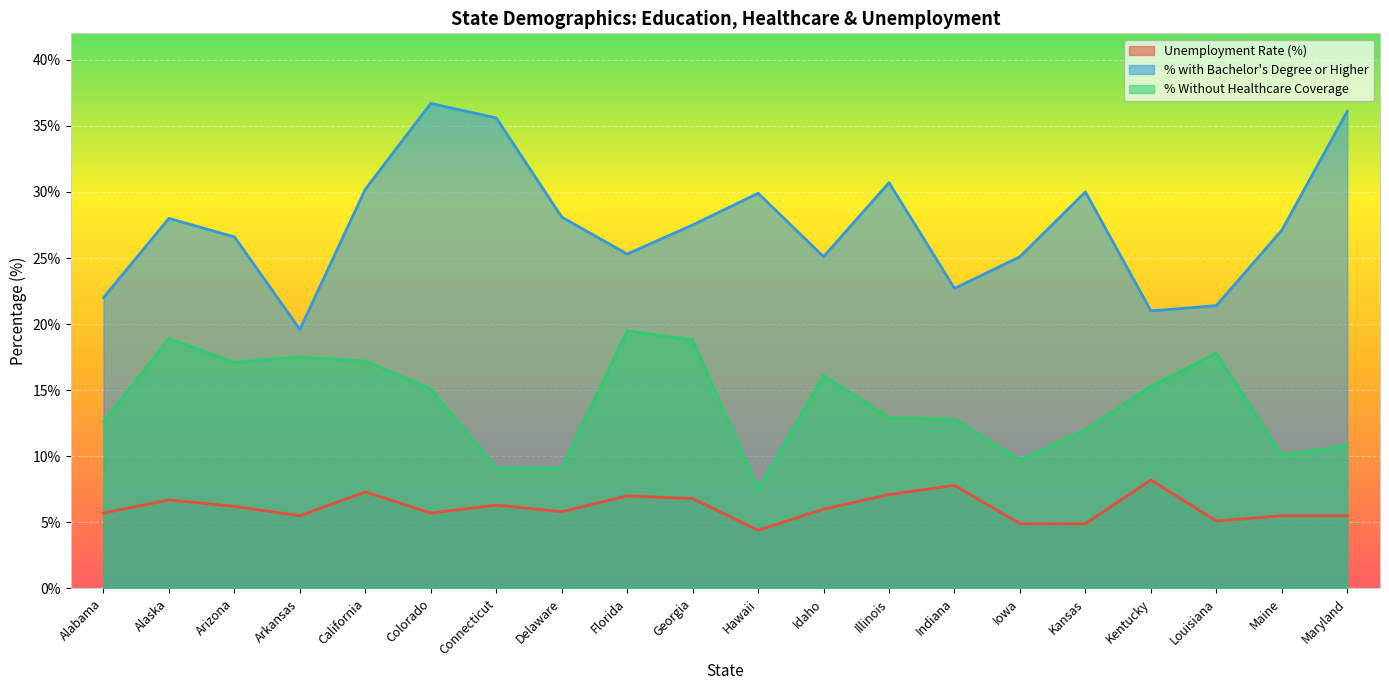

How many distinct data groups are displayed?

3